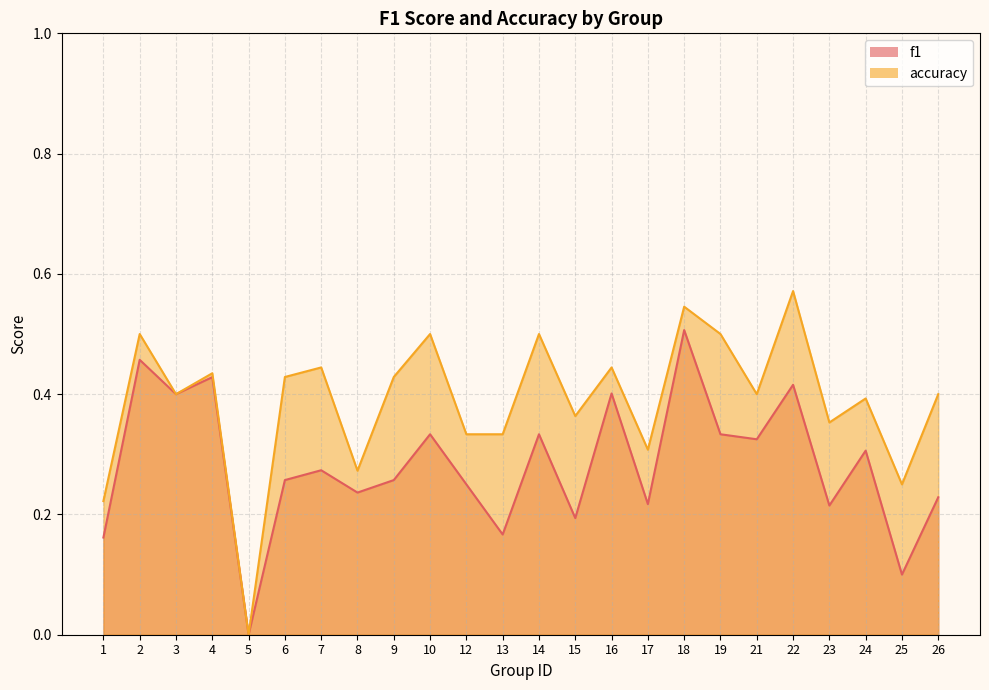

How many accuracy values are between 0 and 1?

24